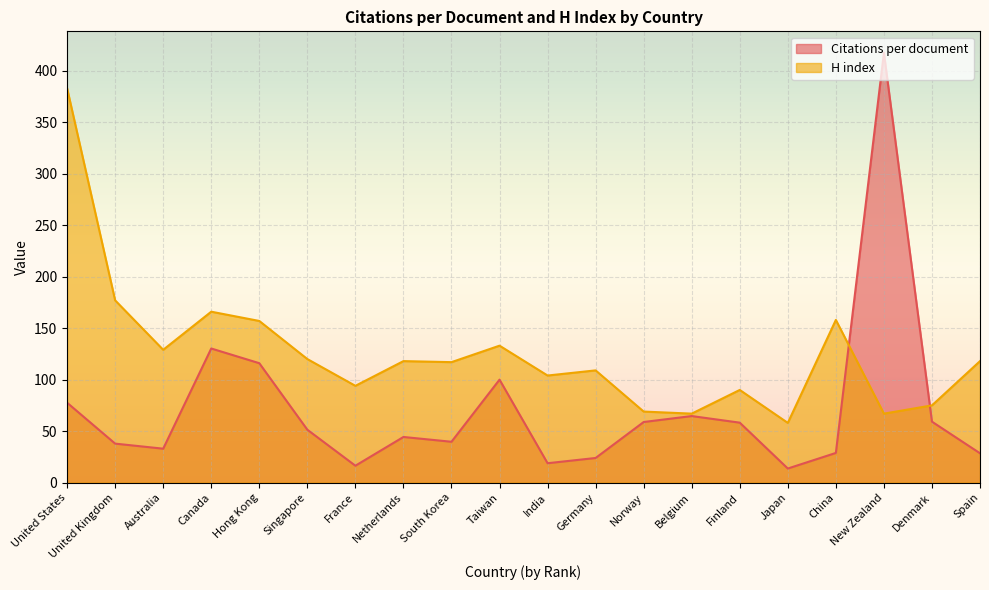

Between New Zealand and France, which is larger?

New Zealand